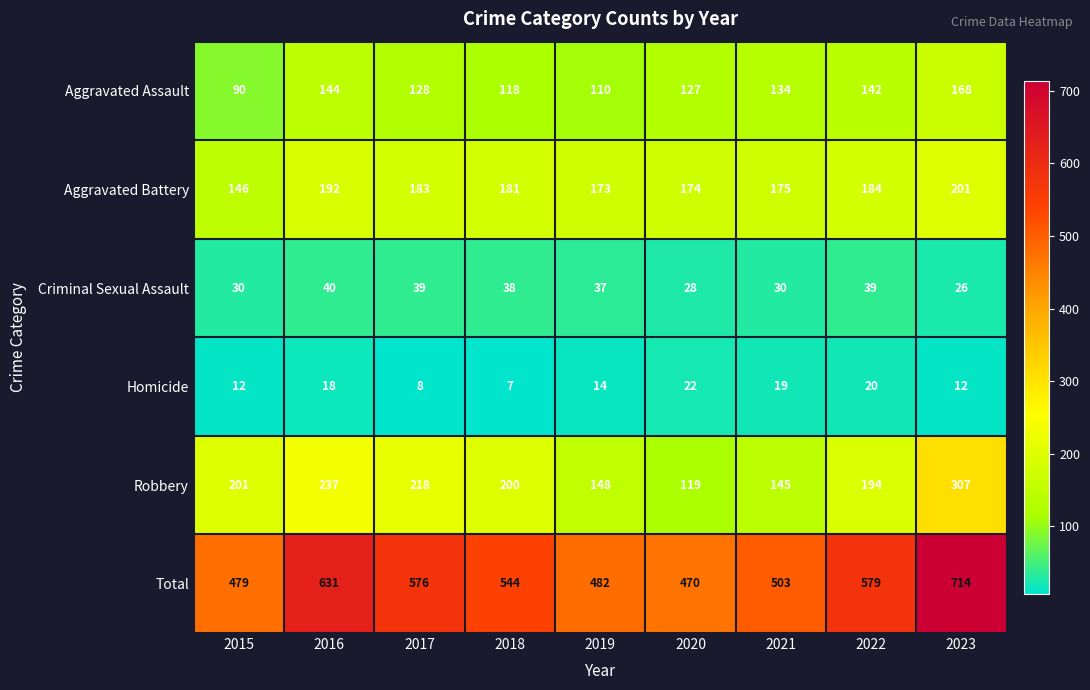

Which category has the lowest value across all series?

2018